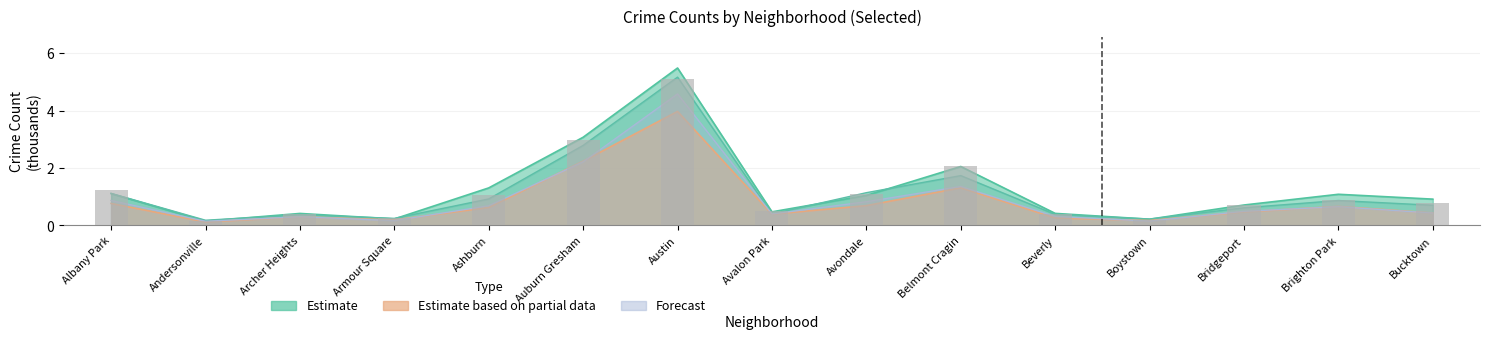

The value of 2019 at Archer Heights is 0.4. True or false?

True